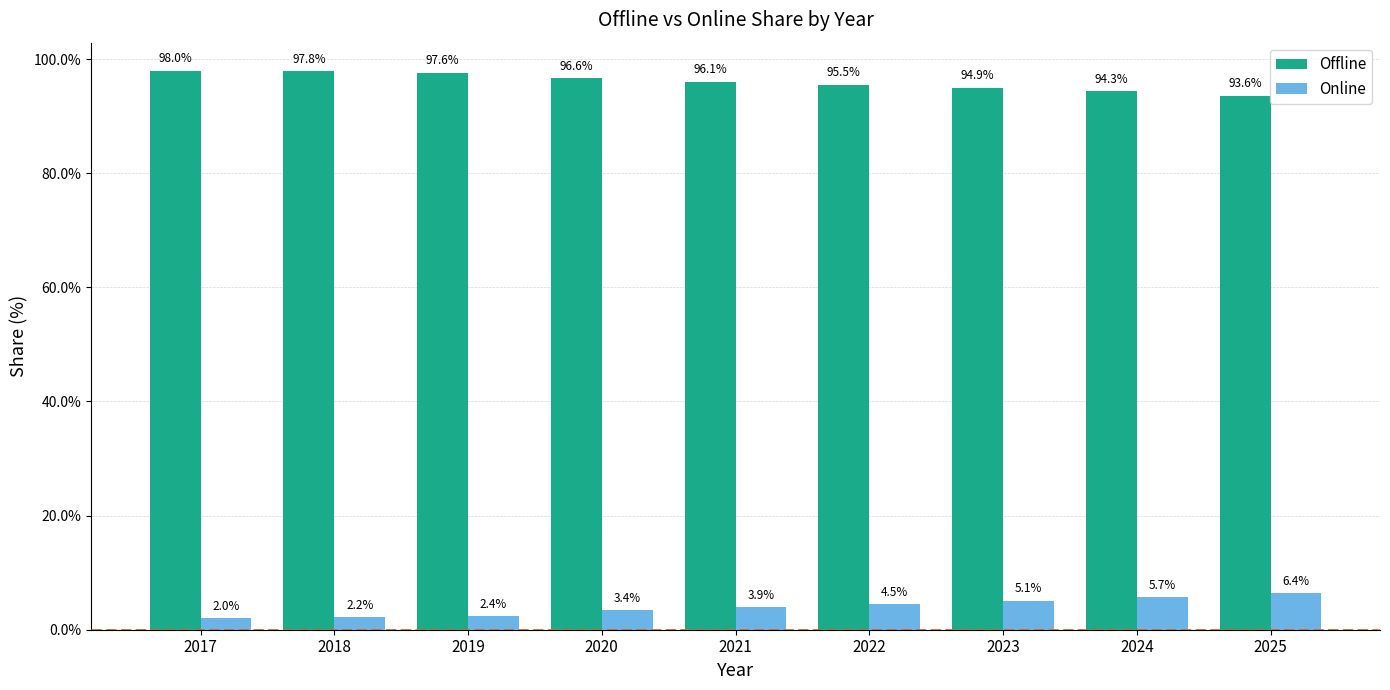

The Online series shows 2.8 at 2025. True or false?

False